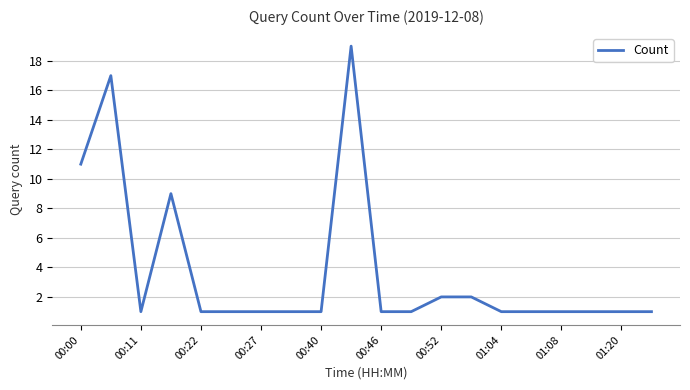

What is the greatest value displayed?

19